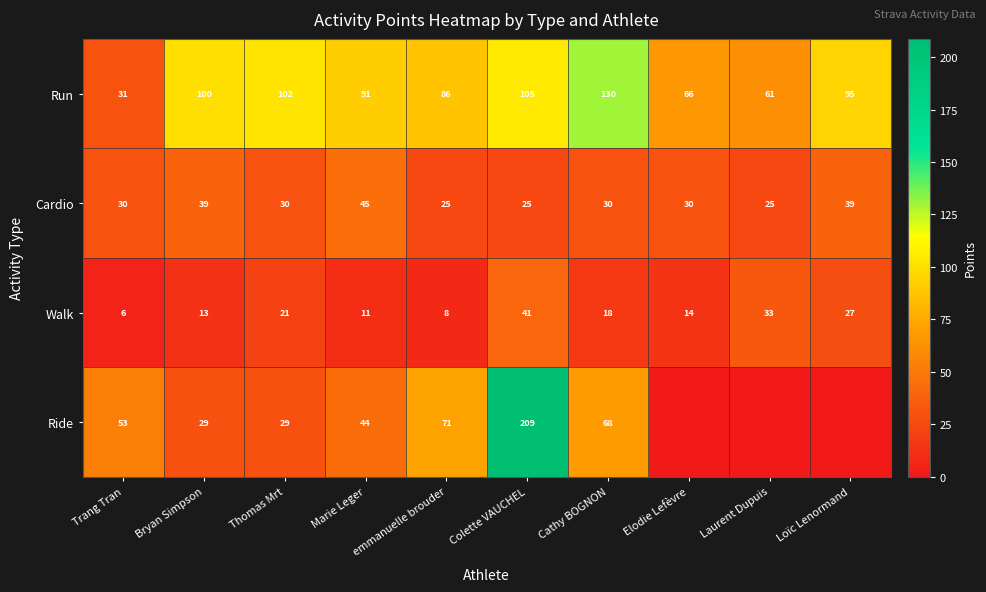

How many Cardio values are between 25 and 39?

9